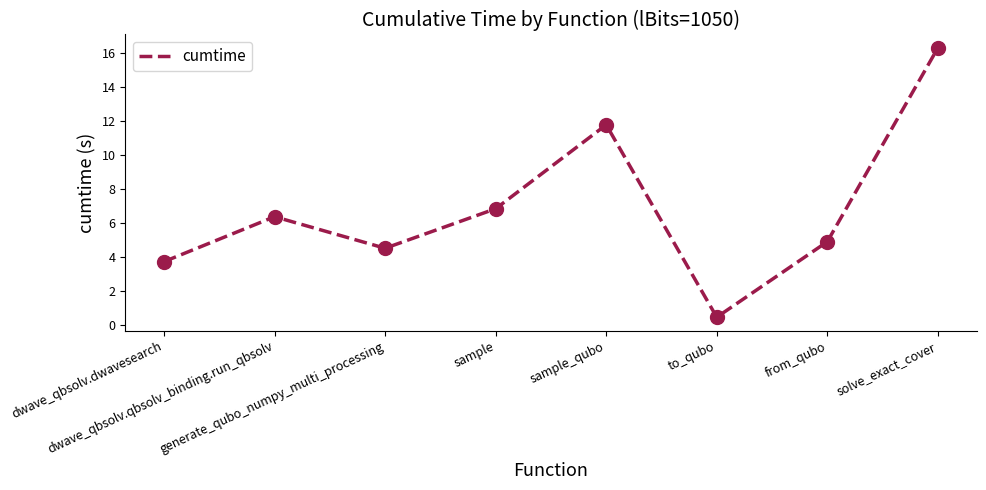

What is the change in value from dwave_qbsolv.dwavesearch to to_qubo?

-3.3